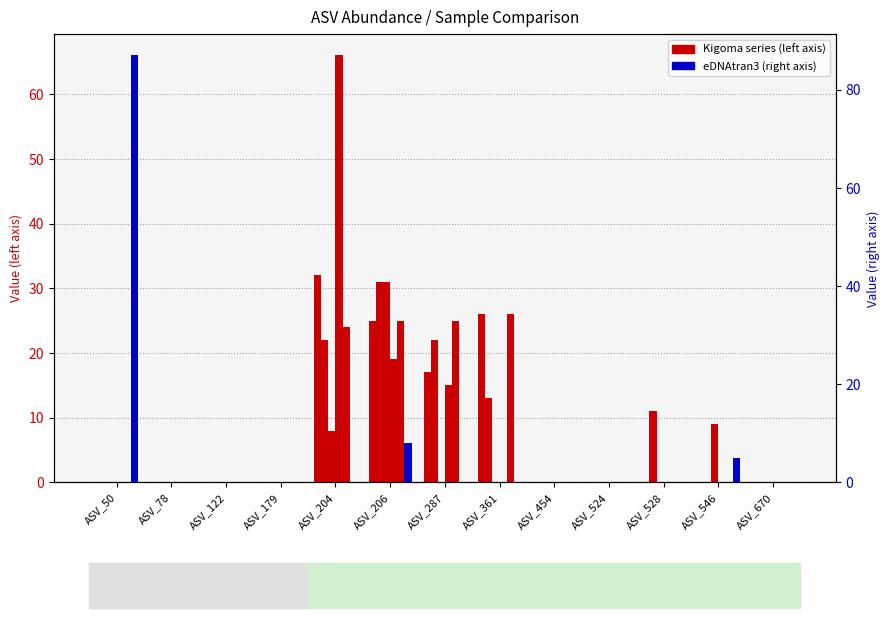

What is the total value across all series at ASV_361?

65